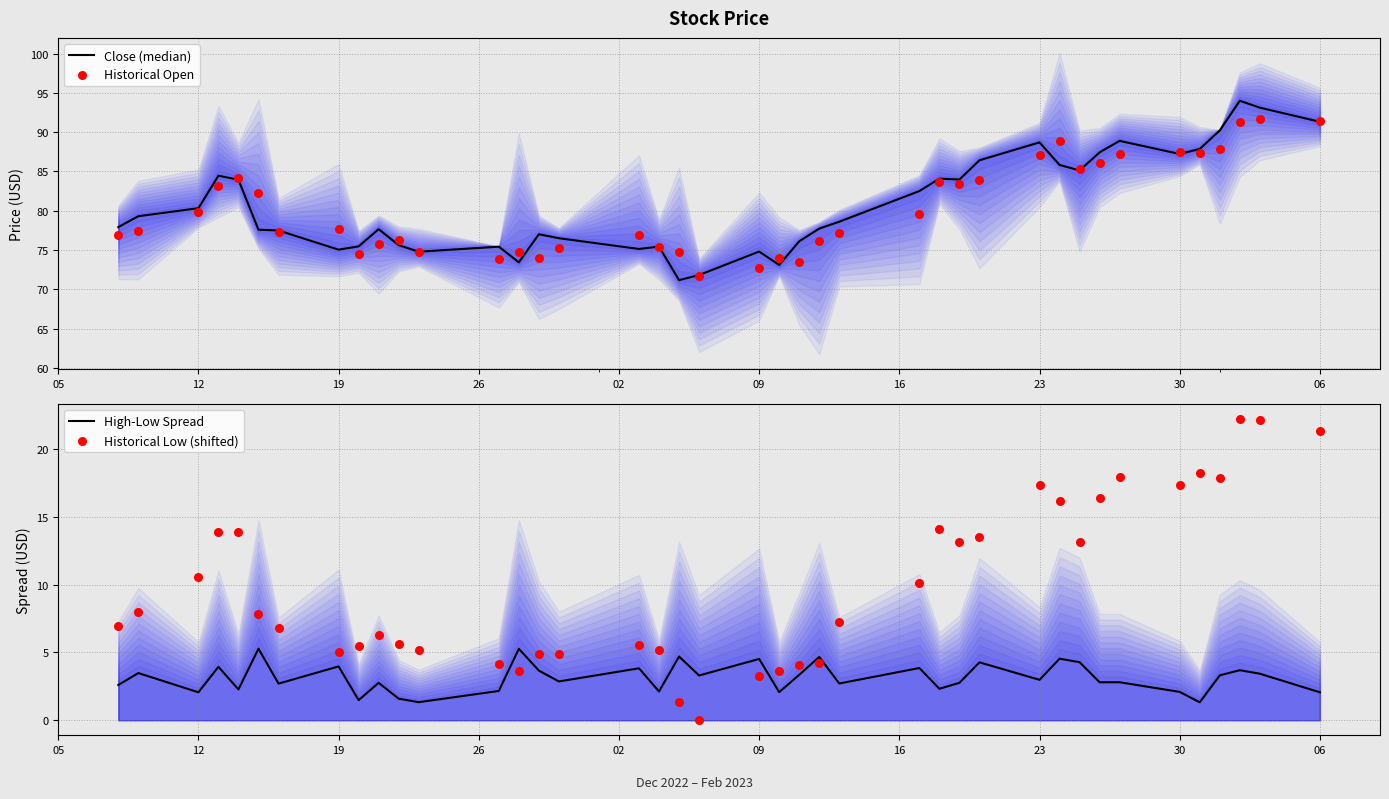

At how many categories does at least one series exceed 61?

40